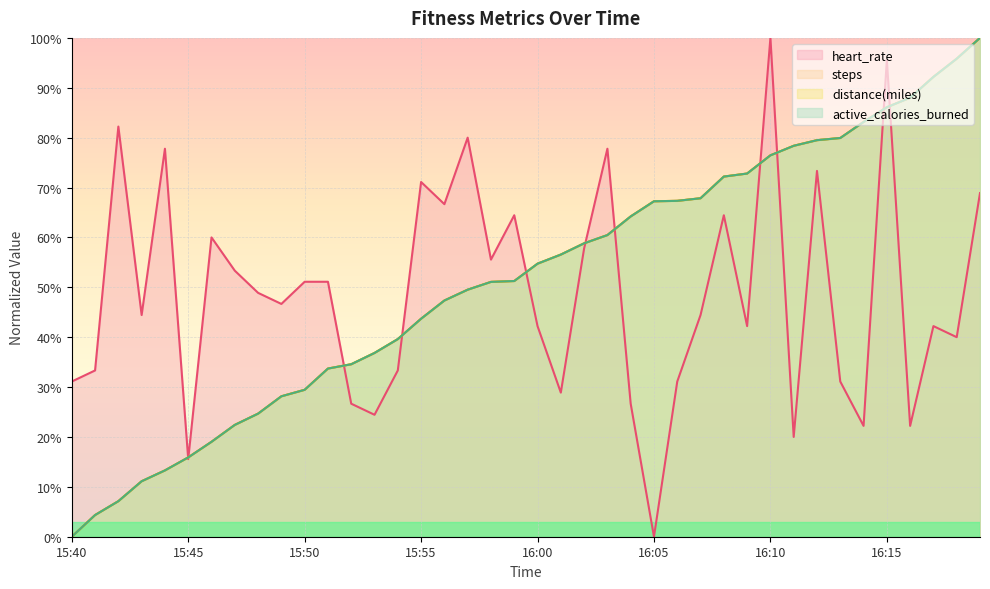

What is the label of the 11th point from the right?

16:09